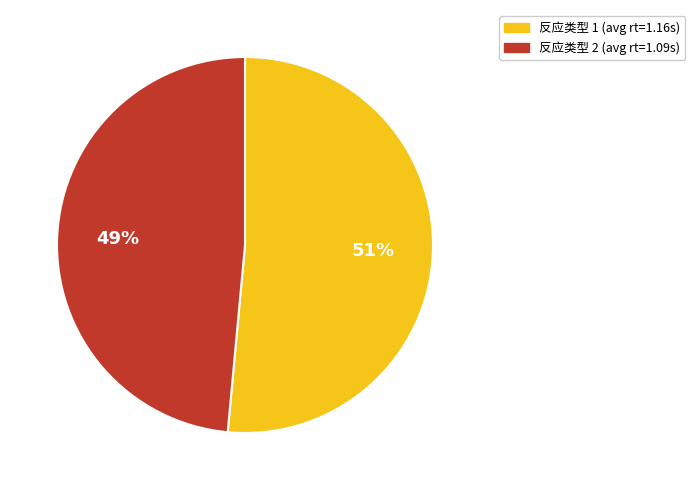

Does any single category account for the majority?

Yes